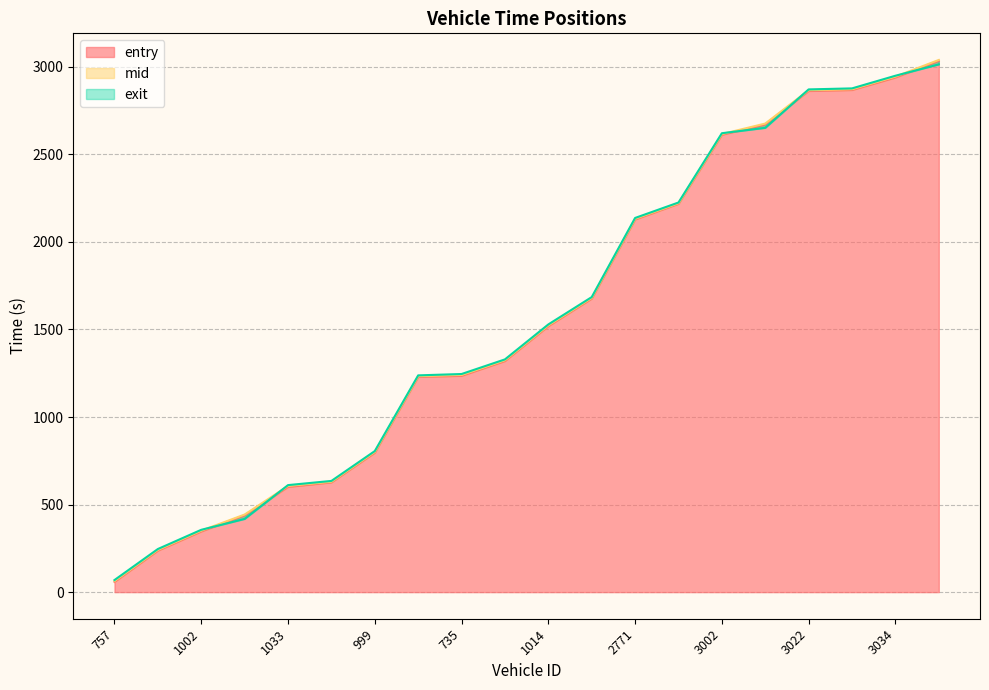

True or false: entry and exit intersect in this chart.

True